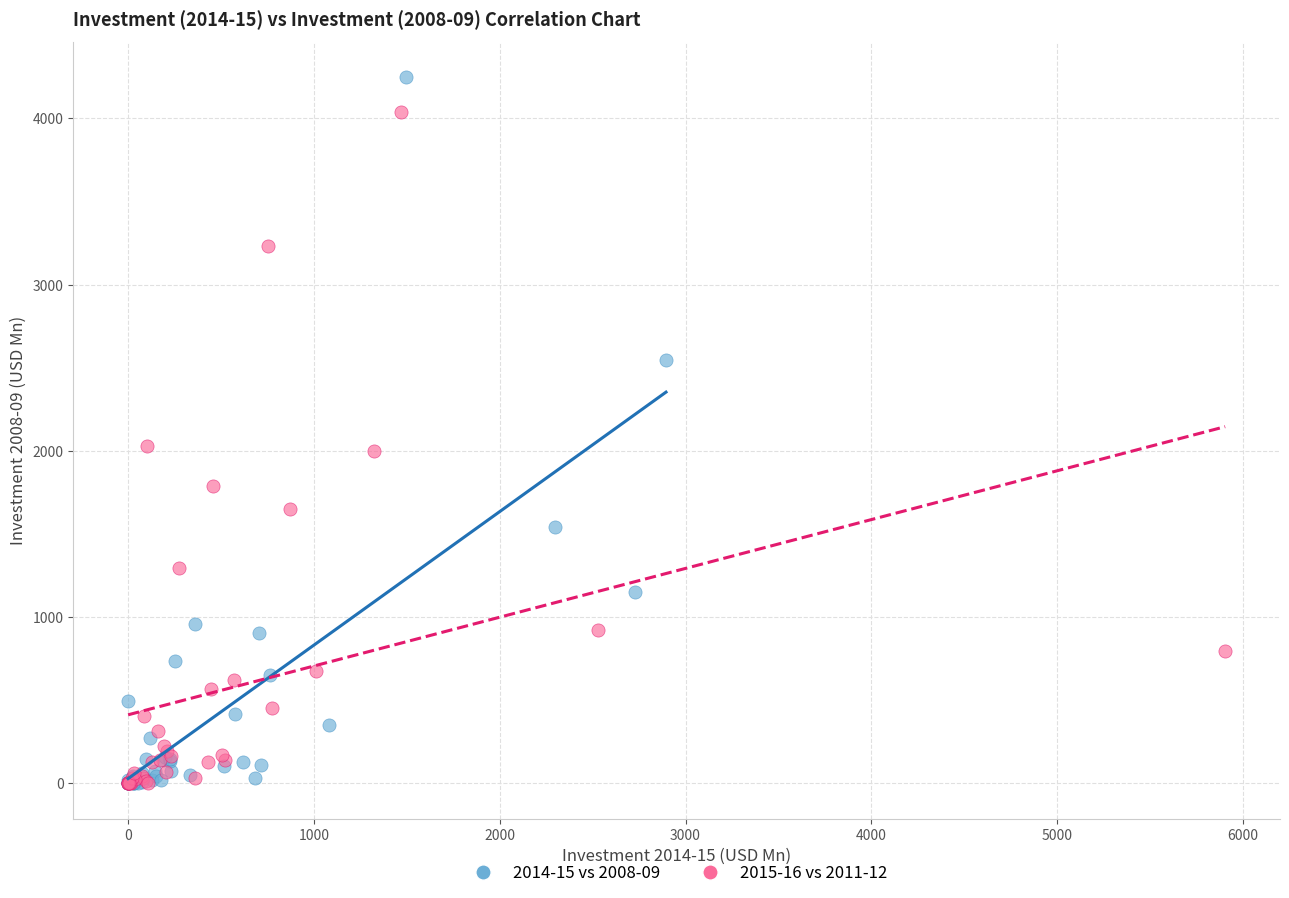

Which series contains the highest Y value?

2014-15 vs 2008-09